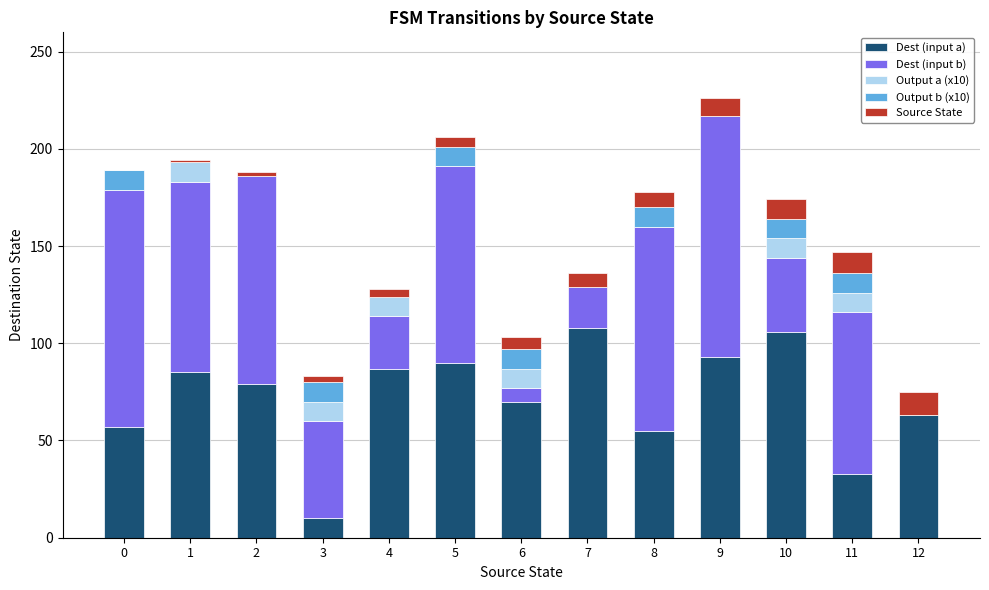

What is the sum of all Dest (input a) values?

936